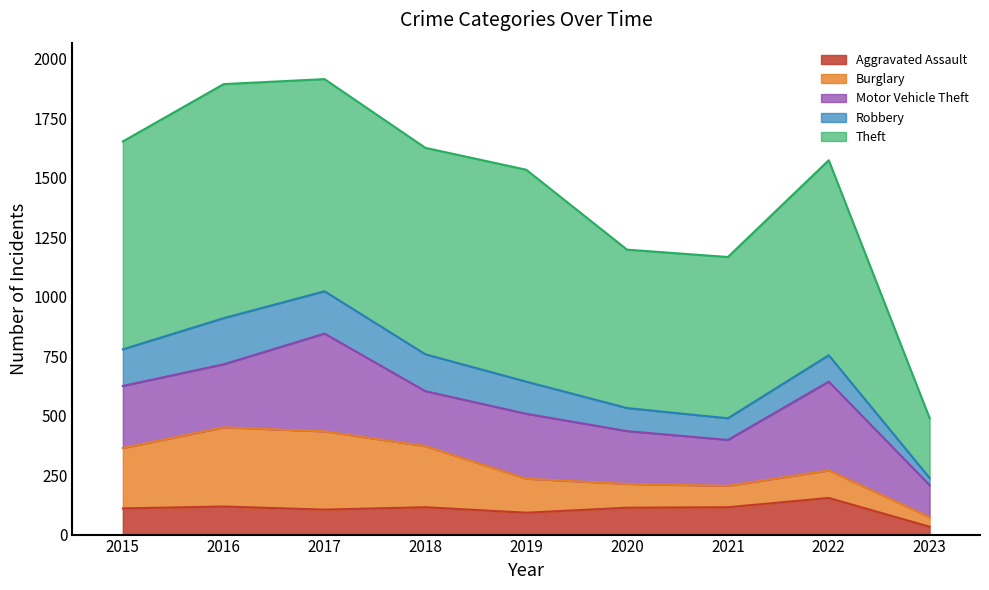

What is the difference between the second highest and second lowest values in the Burglary series?

239